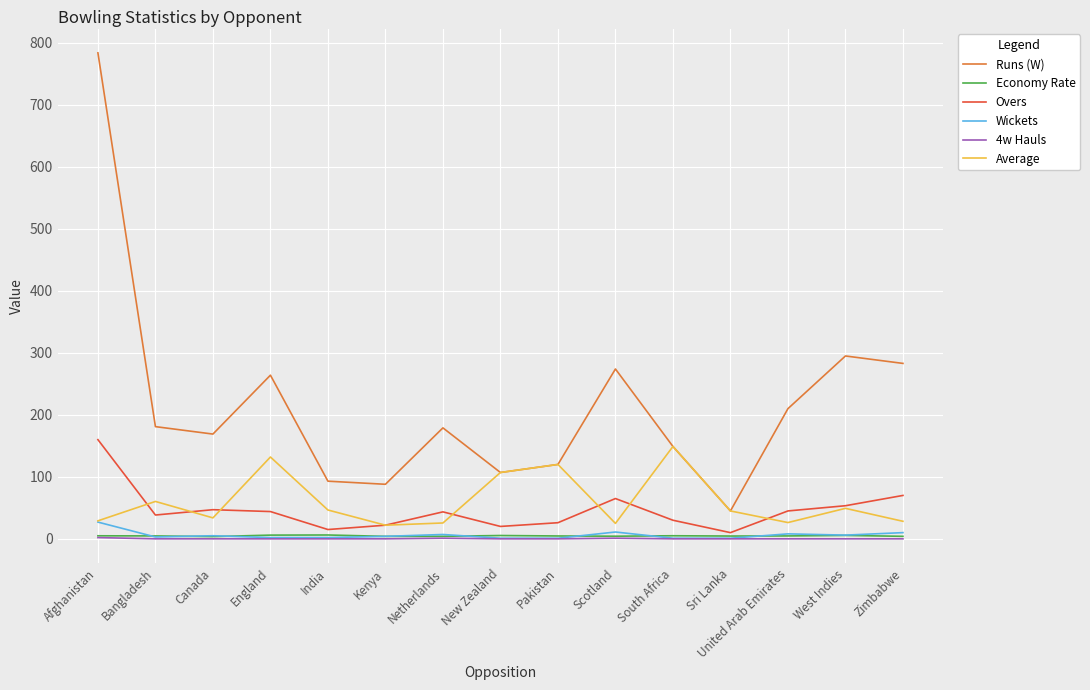

Is the value of Wickets at Sri Lanka greater than the value of Overs at Kenya?

No